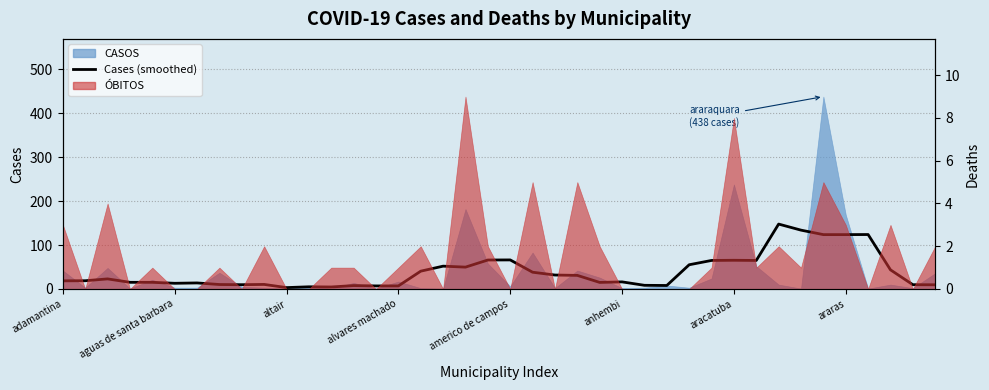

The chart shows a value of 15.0 at 24. True or false?

True